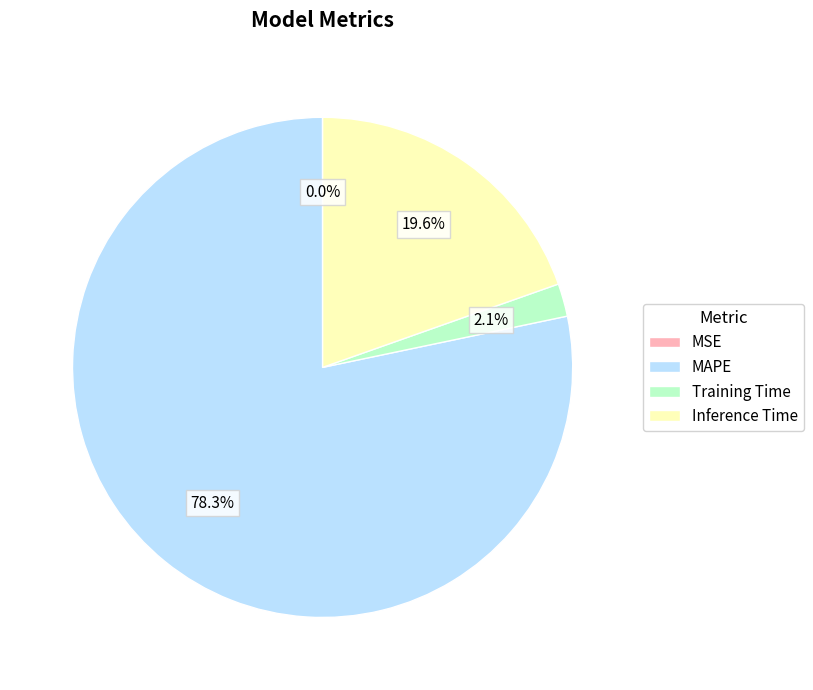

What is the ratio of the value at Inference Time to the value at MAPE?

0.3